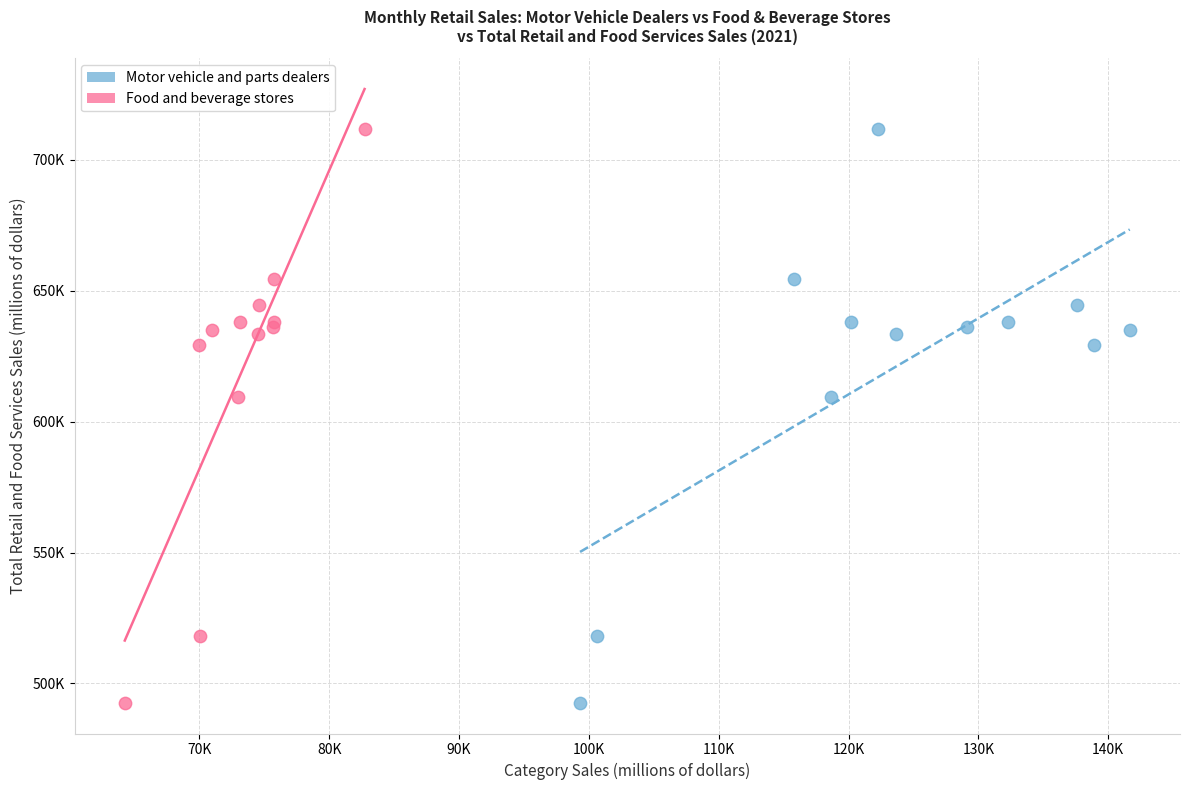

What are all the series names shown in the legend?

Motor vehicle and parts dealers, Food and beverage stores